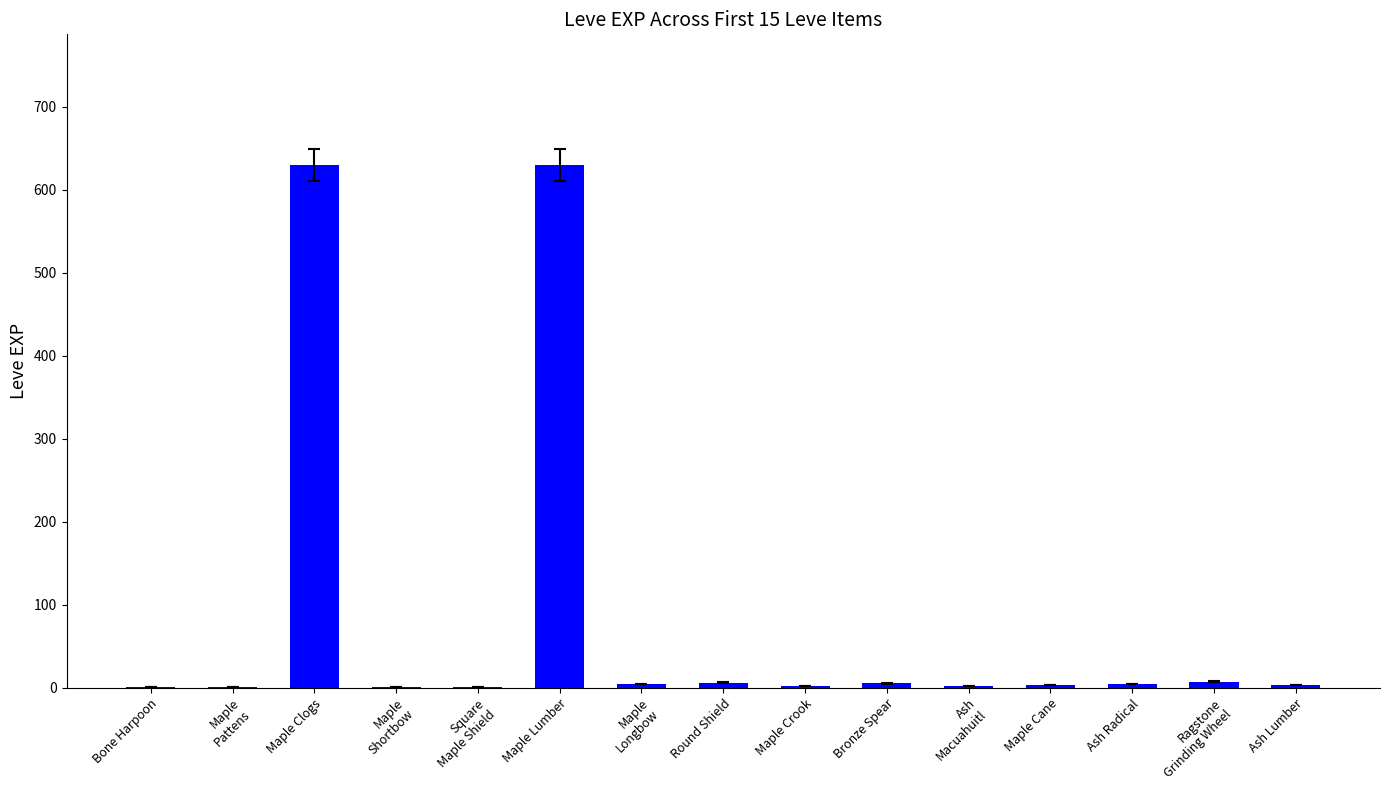

What is the sum of all values?

1300